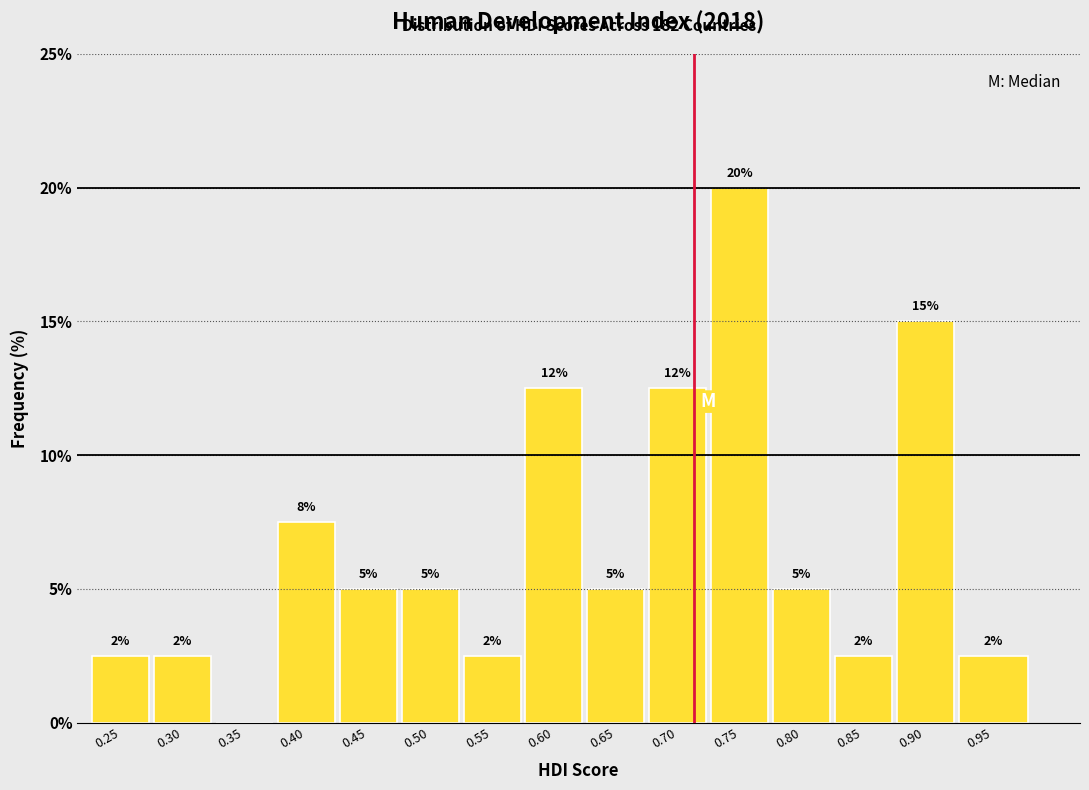

Are the bars horizontal?

No